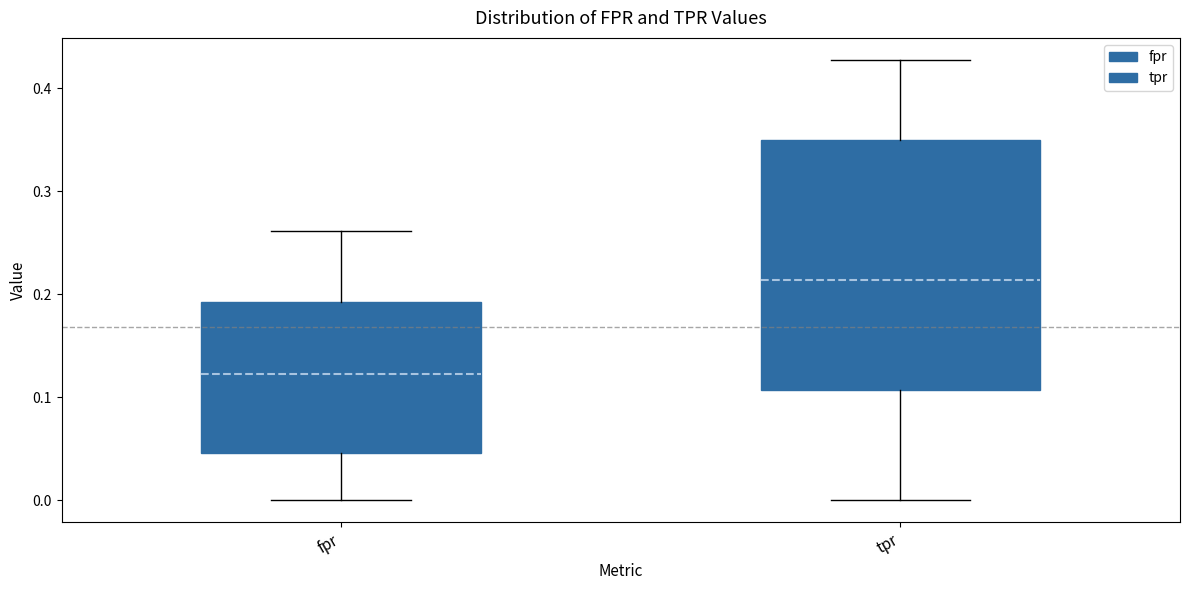

Reading left to right, read every box against the y-axis: the position of its median line, the range the box covers, and the ends of its whiskers. The values are not printed on the chart, so give them approximately, as read against the axis.

fpr: median 0.12, box 0.05 to 0.19, whiskers 0.00 to 0.26
tpr: median 0.21, box 0.11 to 0.35, whiskers 0.00 to 0.43